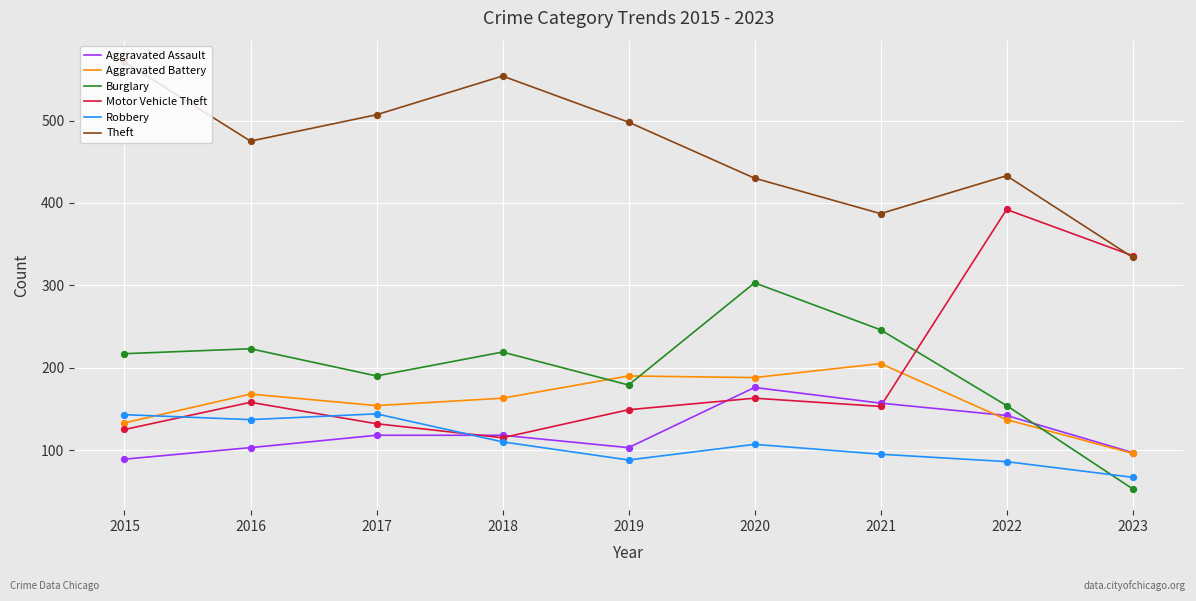

What are all the series names shown in the legend?

Aggravated Assault, Aggravated Battery, Burglary, Motor Vehicle Theft, Robbery, Theft